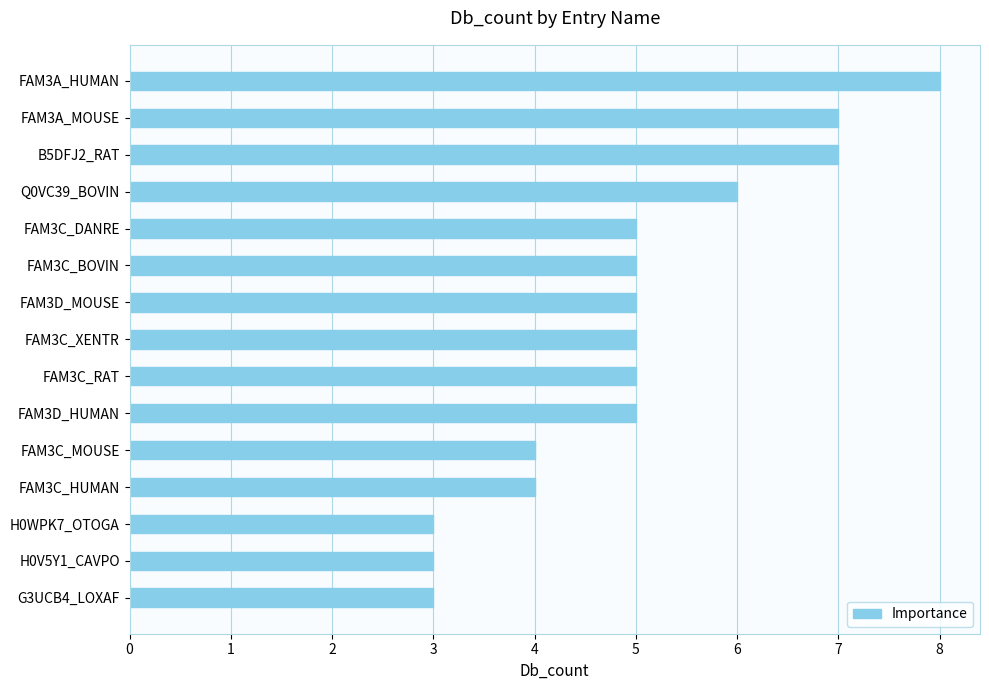

The value at FAM3C_RAT is 5. True or false?

True